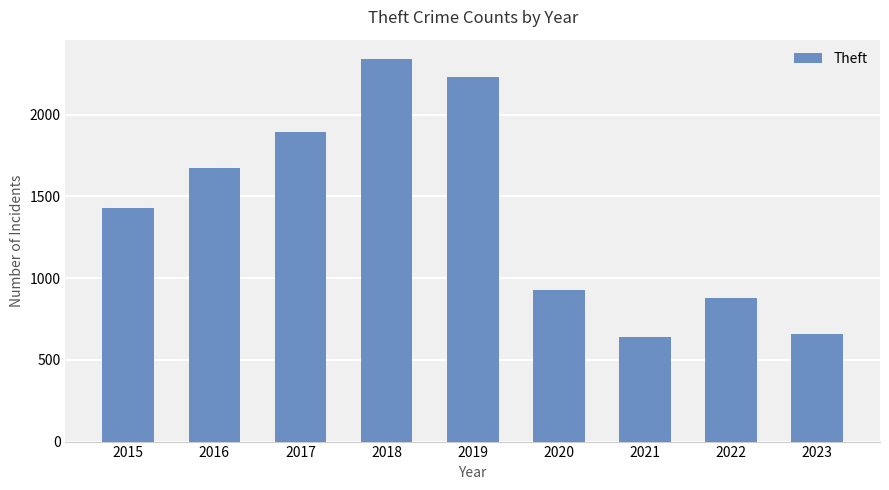

Which has a higher value, 2020 or 2015?

2015